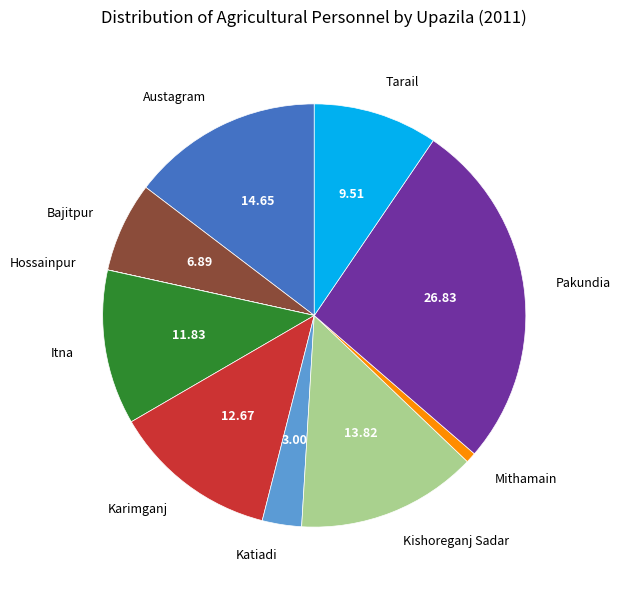

True or false: Itna accounts for 3% of the total.

False